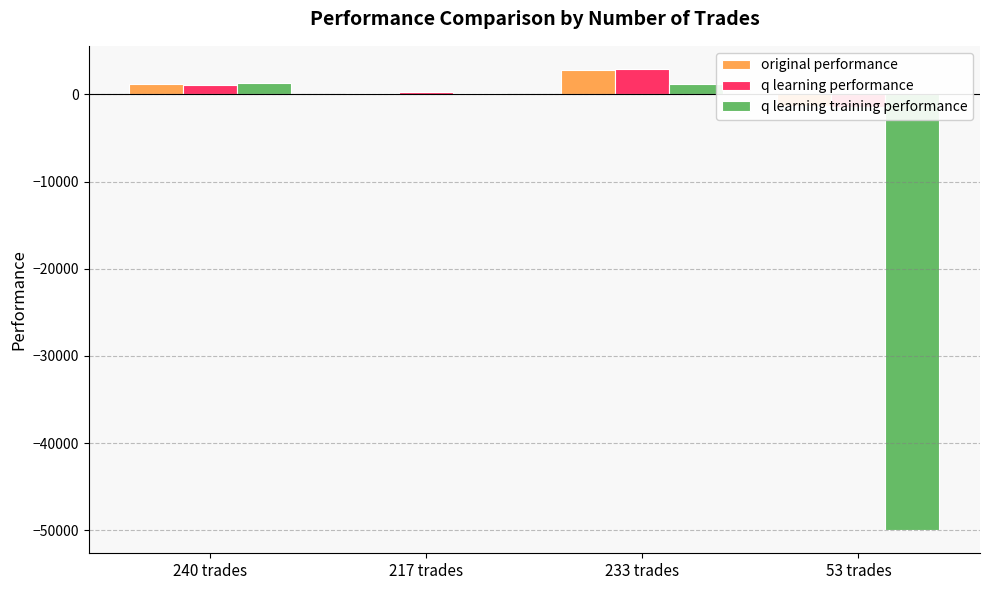

What is the label of the 1st bar from the right?

53 trades